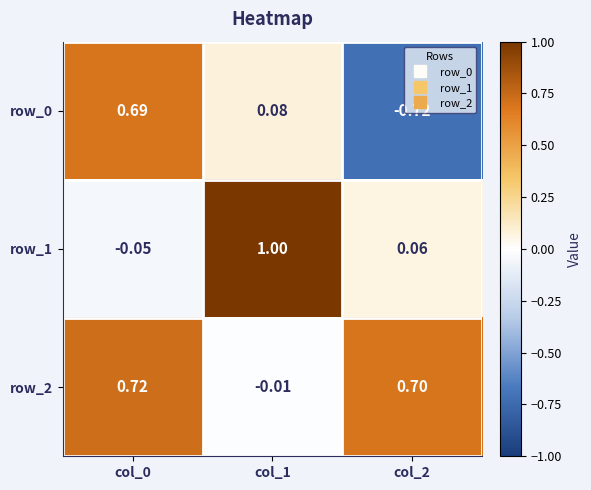

How many categories are shown in the chart?

3